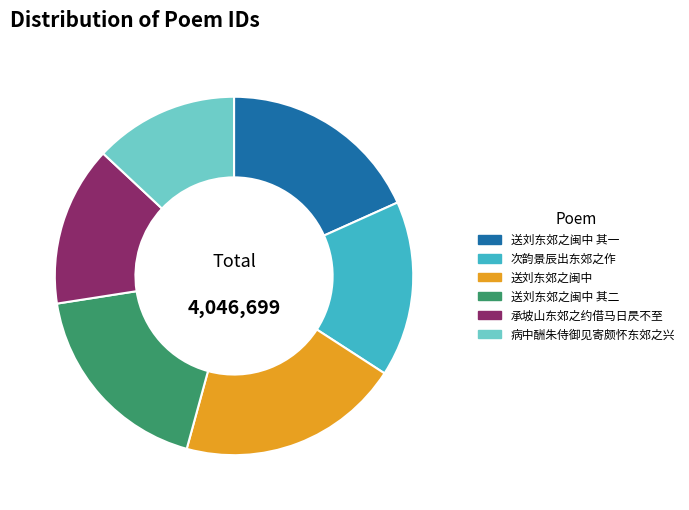

Is the sum of 送刘东郊之闽中 其一 and 病中酬朱侍御见寄颇怀东郊之兴 greater than half?

No